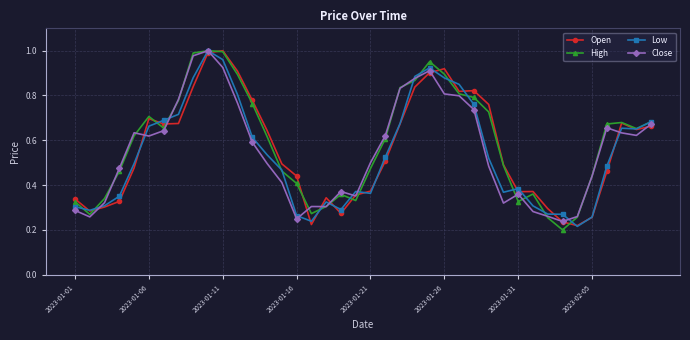

Which series ends up on top after the final intersection of Close and High?

High